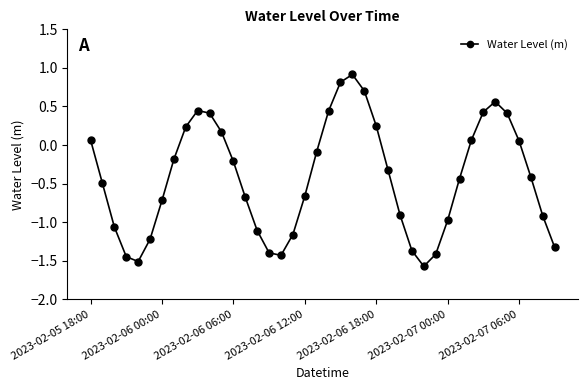

What is the sum of all values?

-17.1